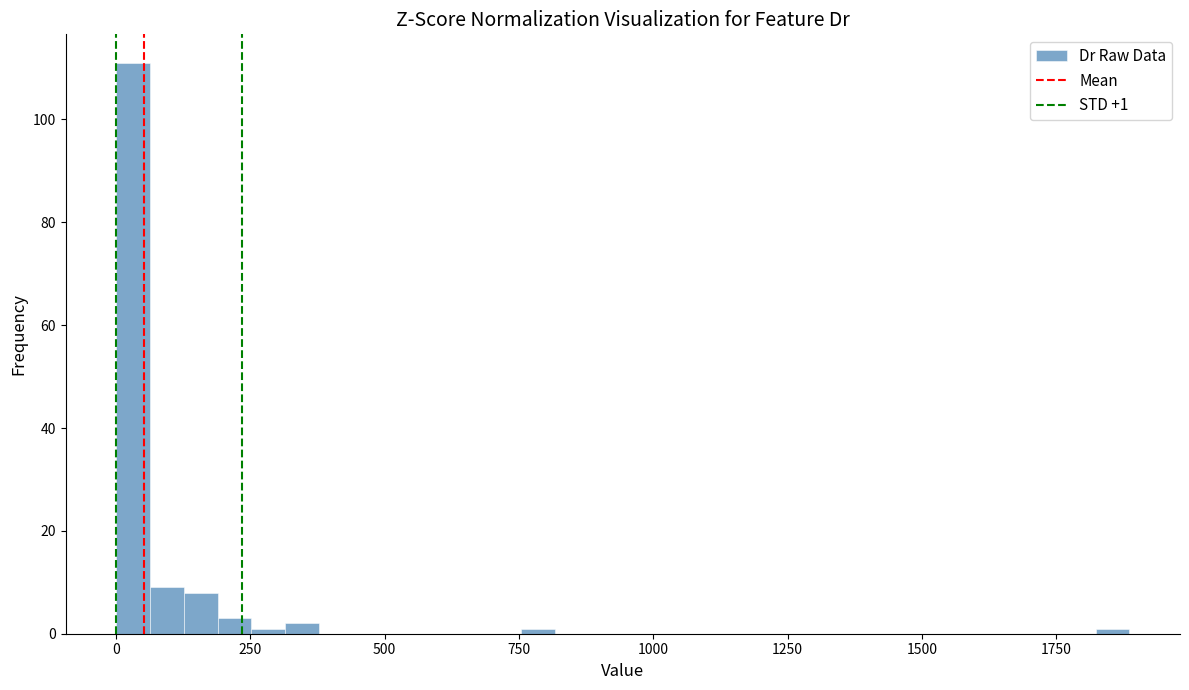

Around what value on the x-axis is the tallest bar? Give the approximate position of its centre, as read against the axis.

50